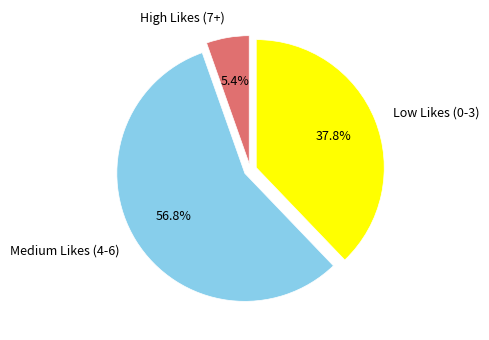

Is there a majority slice in this chart?

Yes